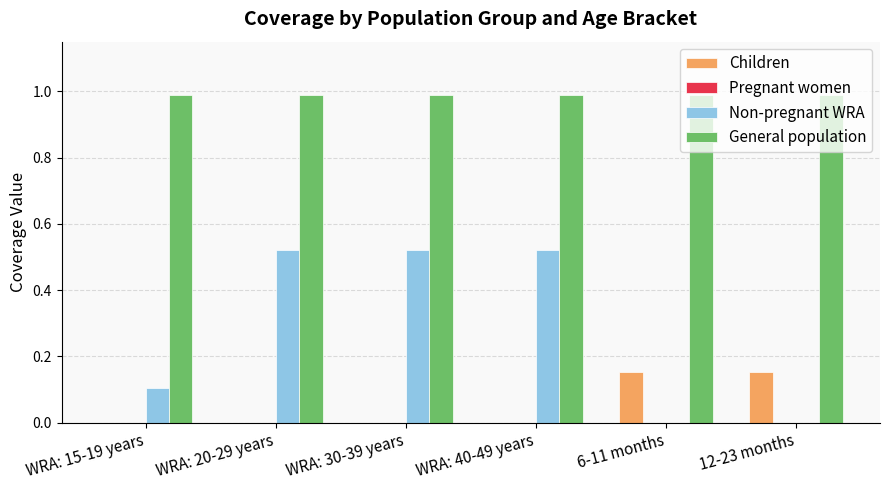

Is the value of Children at WRA: 30-39 years greater than the value of General population at WRA: 15-19 years?

No